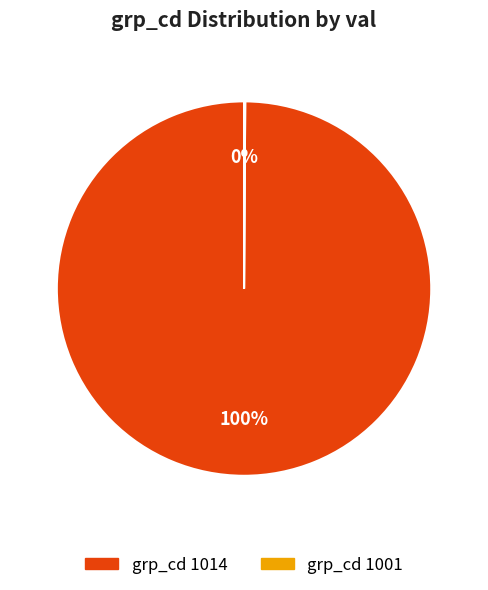

To the nearest percent, what is the average slice percentage?

50%